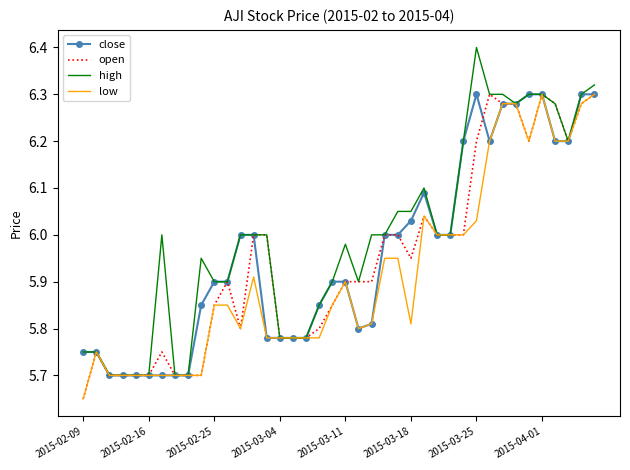

Which series has the widest spread of values?

high